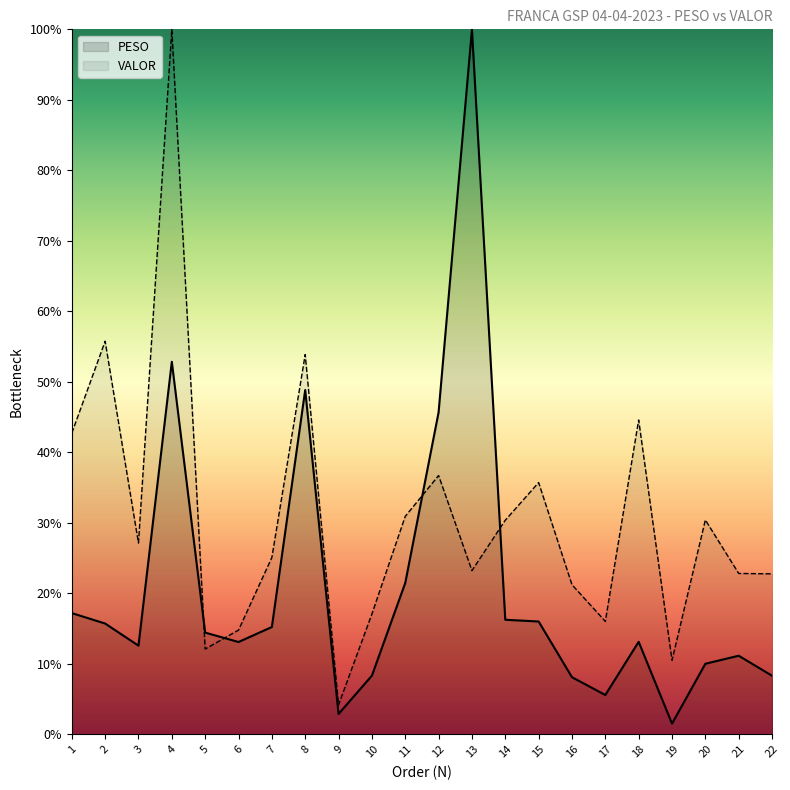

Which series has the widest spread of values?

PESO